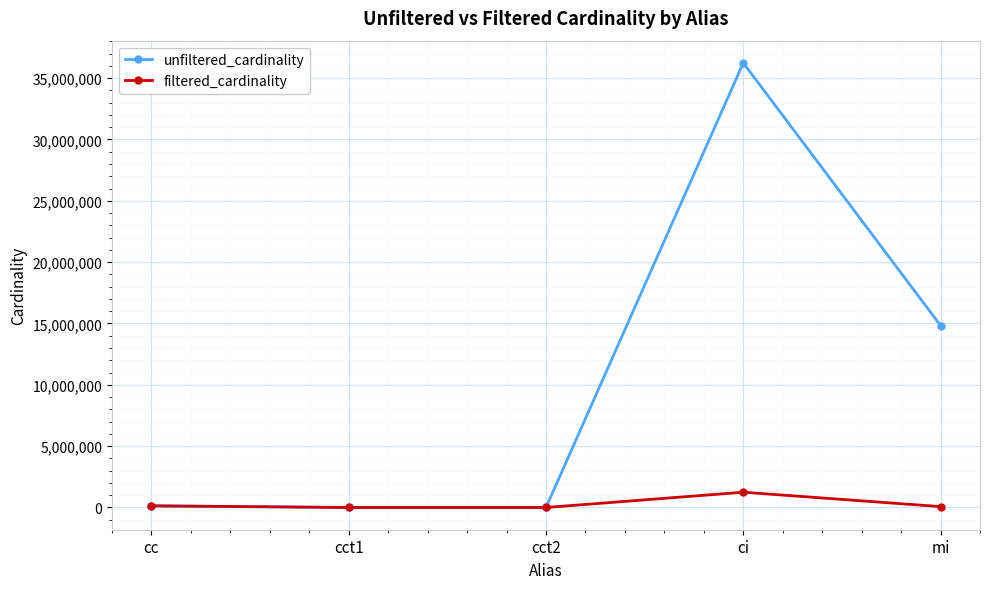

True or false: unfiltered_cardinality has more than 0 interior local peaks.

True